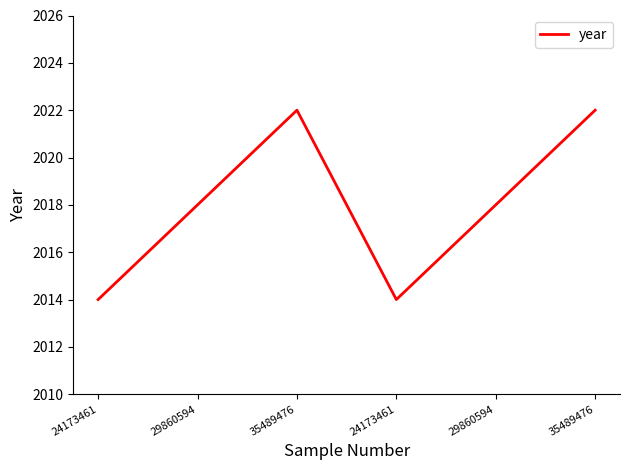

Is it true that the value at 29860594 is 1265?

False